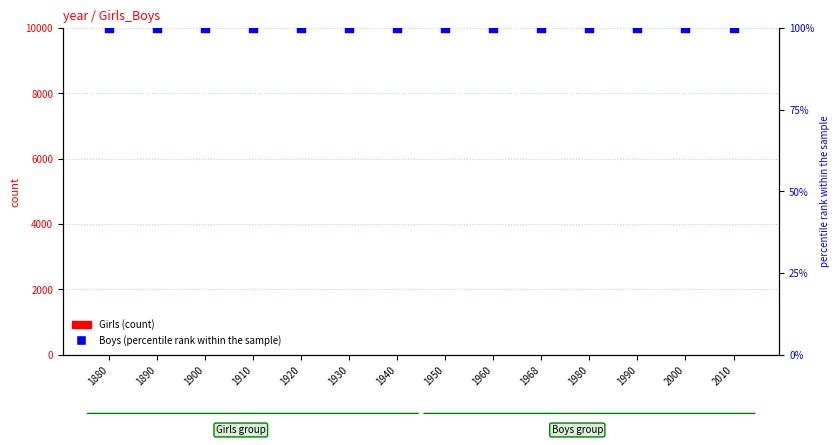

What are all the series names shown in the legend?

Girls (count), Boys (percentile rank within the sample)